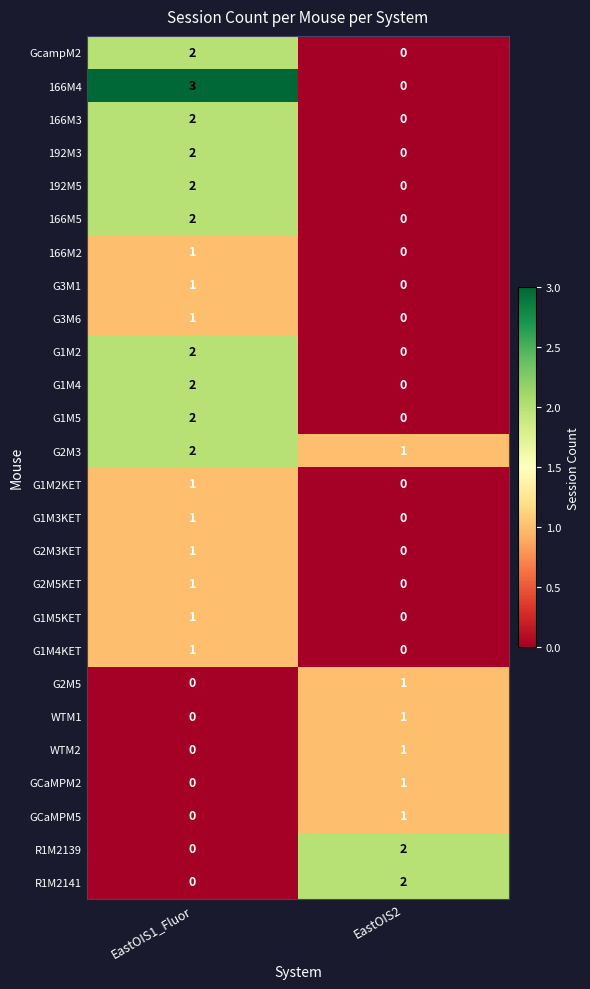

The value of GCaMPM2 at EastOIS2 is 2. True or false?

False